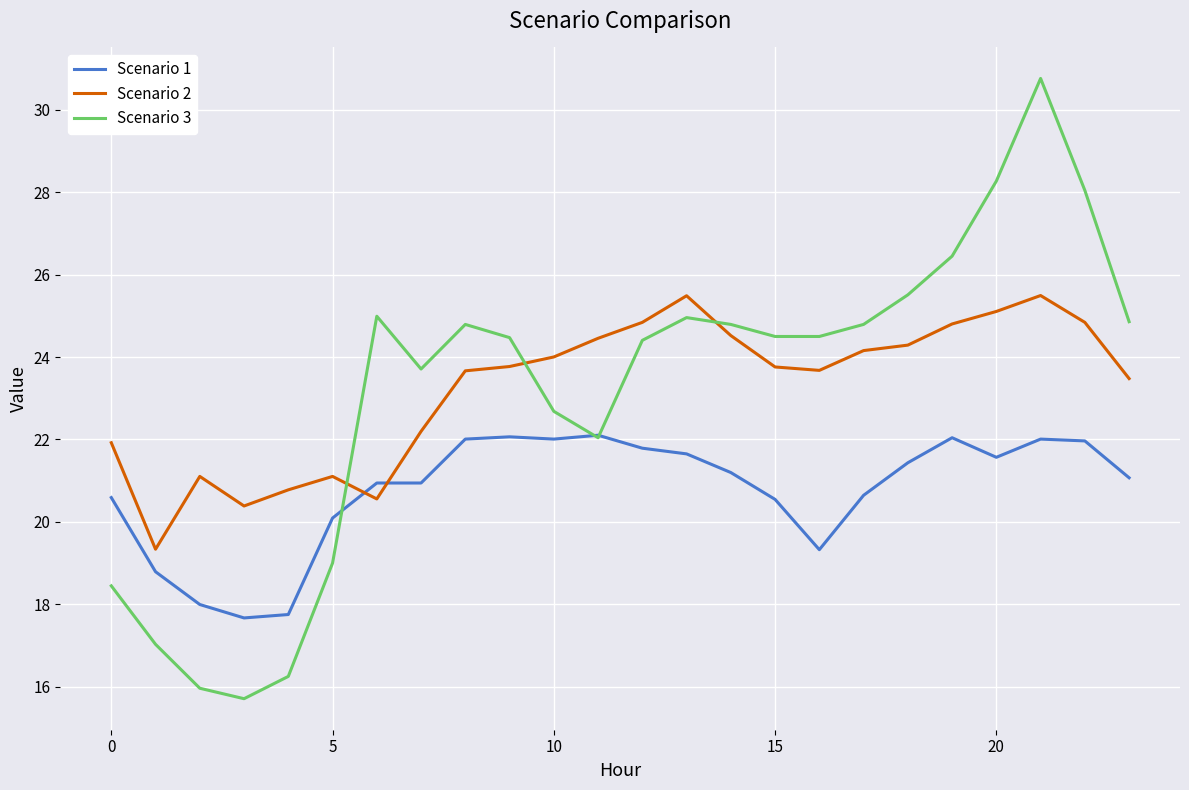

What is the smallest value displayed?

15.7